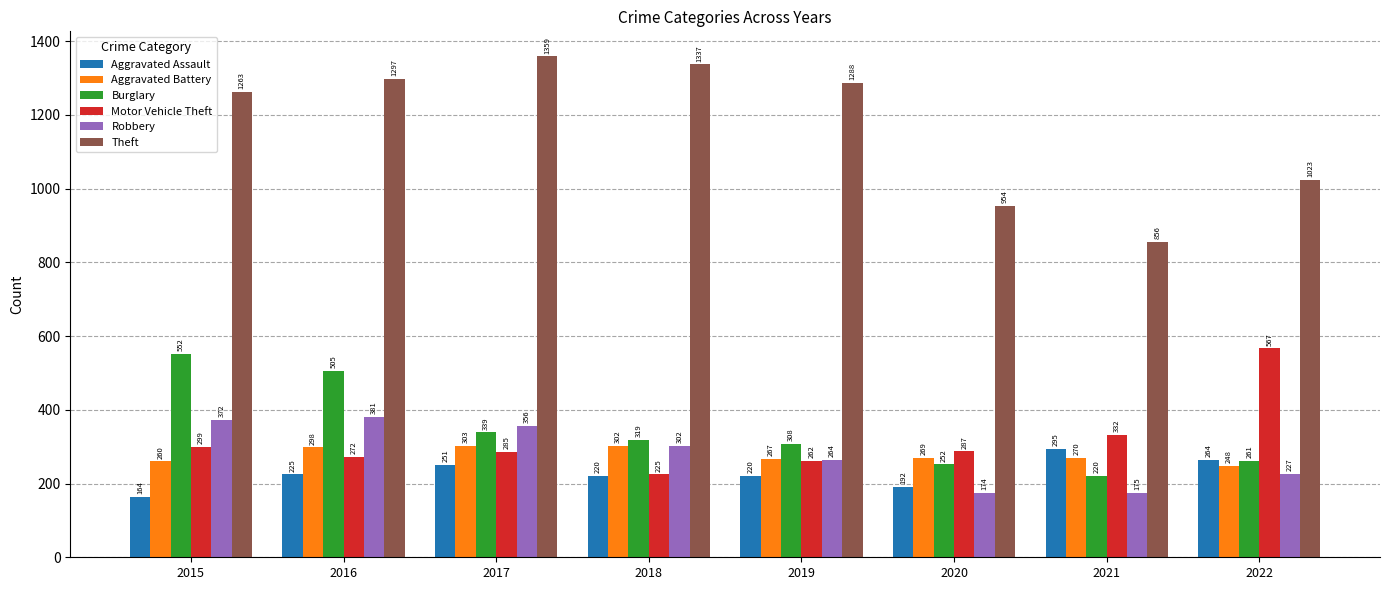

Between 2015 and 2022, which series saw the biggest shift?

Burglary